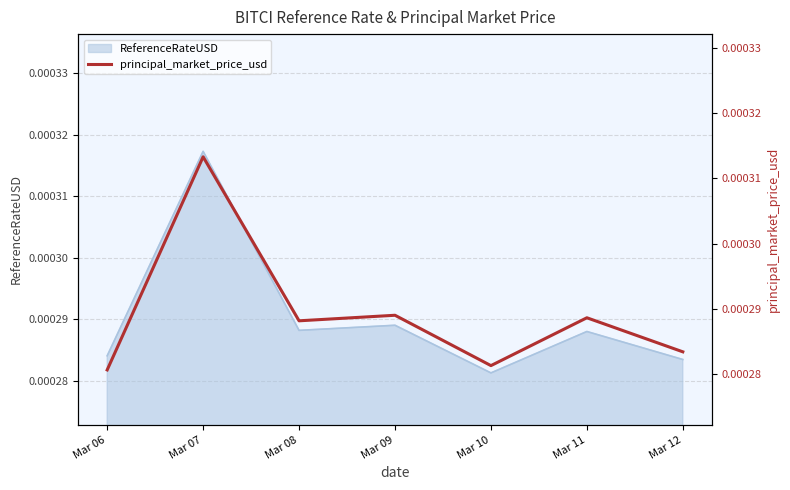

The chart shows a value of 0.0 at Mar 07. True or false?

False